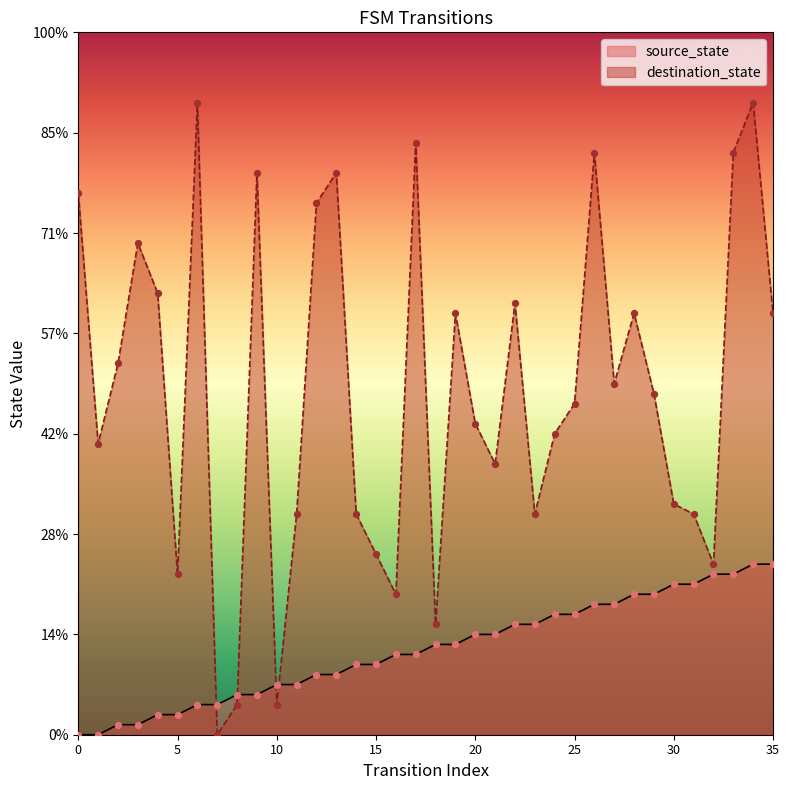

At which category is the sum across all series the highest?

34